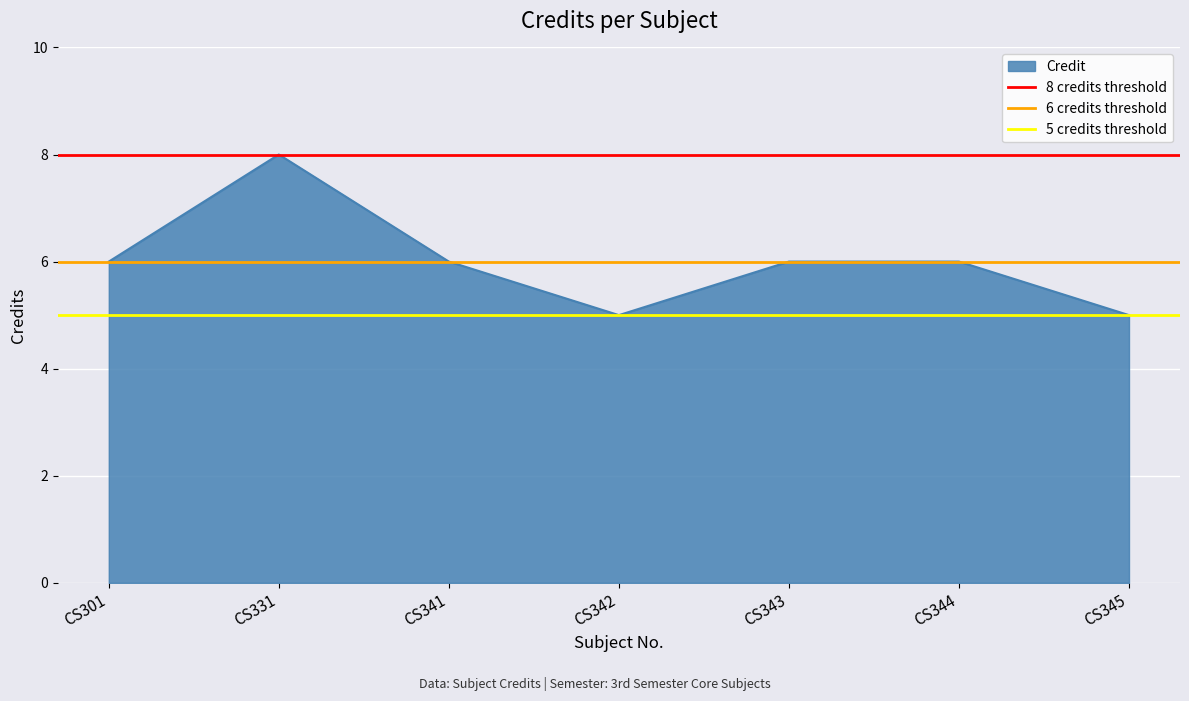

How many lines are shown in the chart?

3